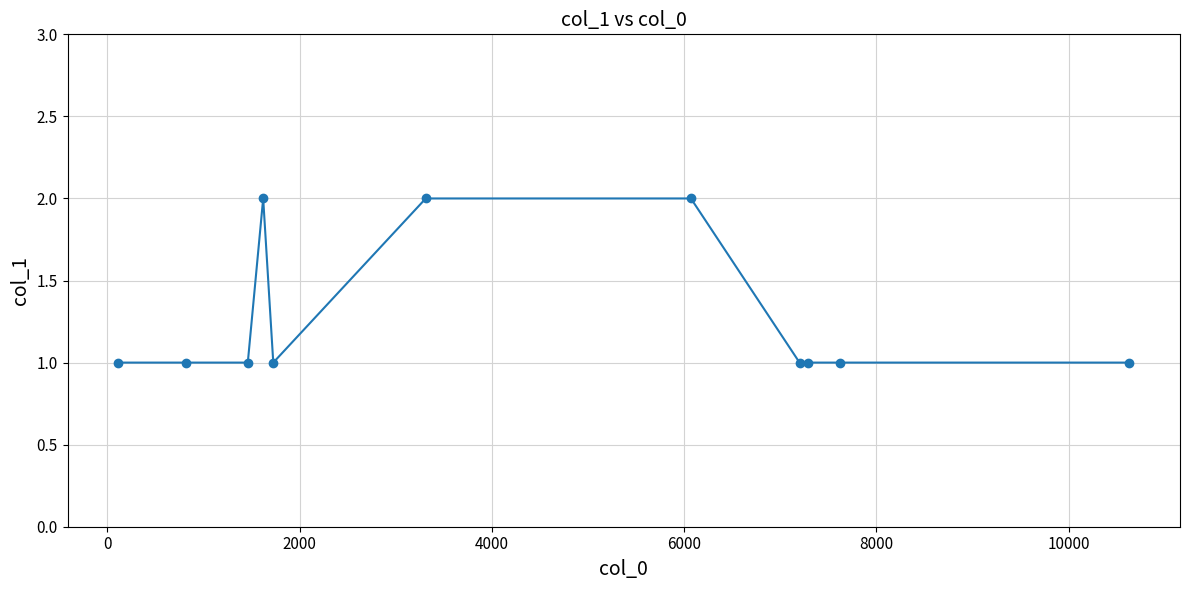

What is the value of the 3rd point from the left?

1